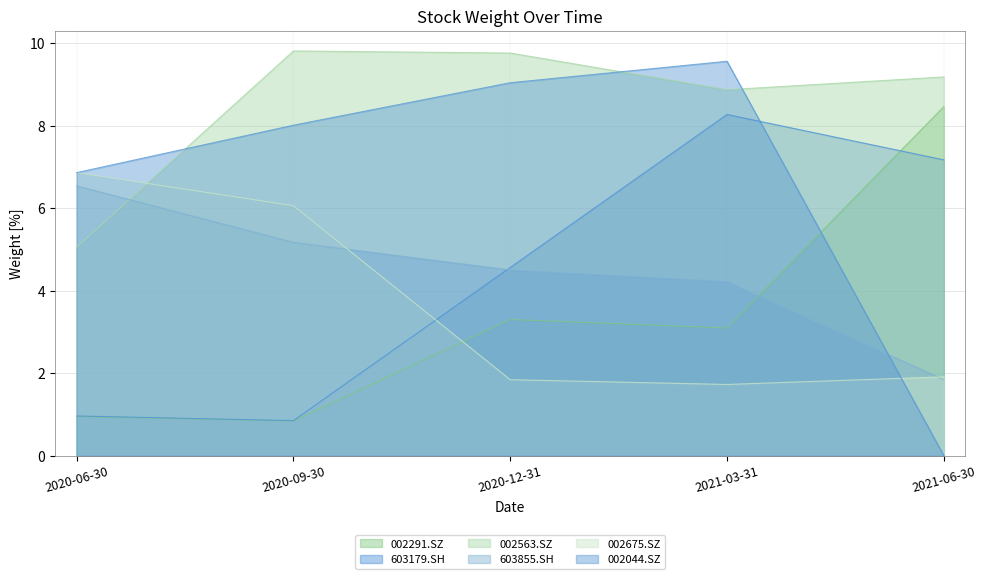

What is the label of the 3rd point from the left?

2020-12-31